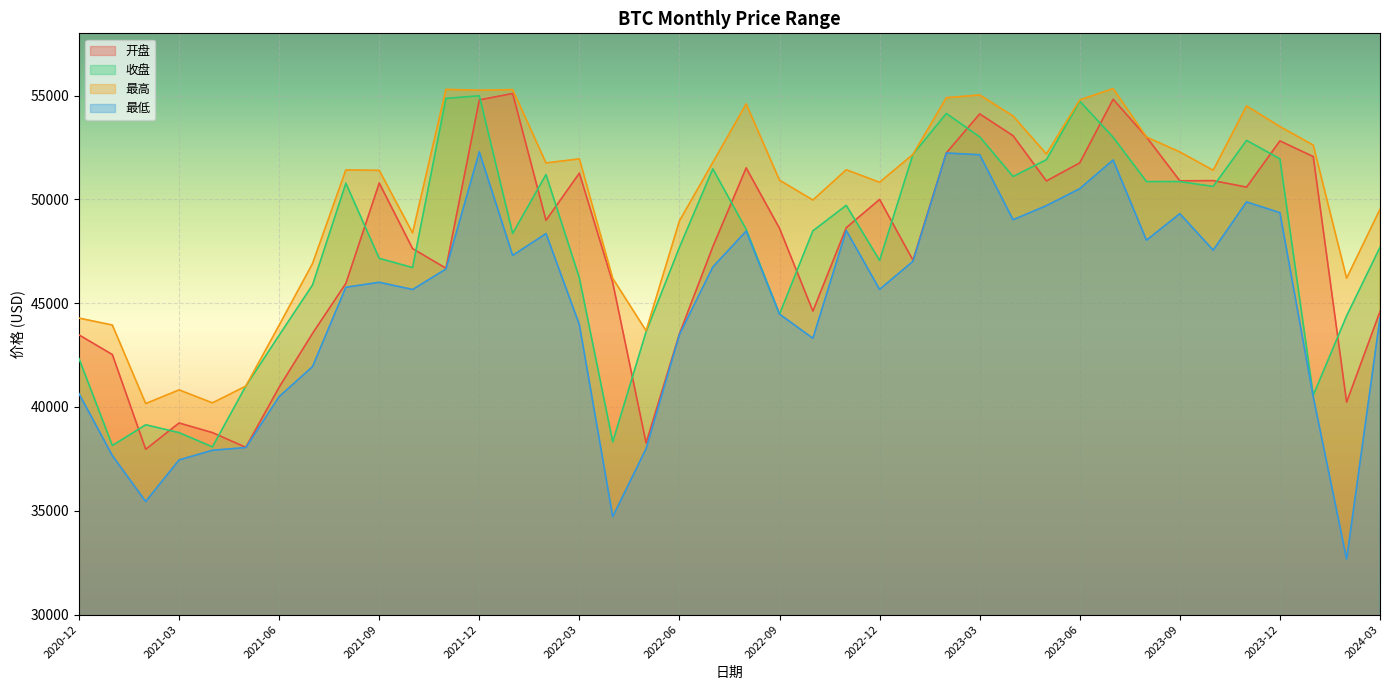

Is the value of 开盘 at 2021-08 greater than the value of 最高 at 2021-03?

Yes